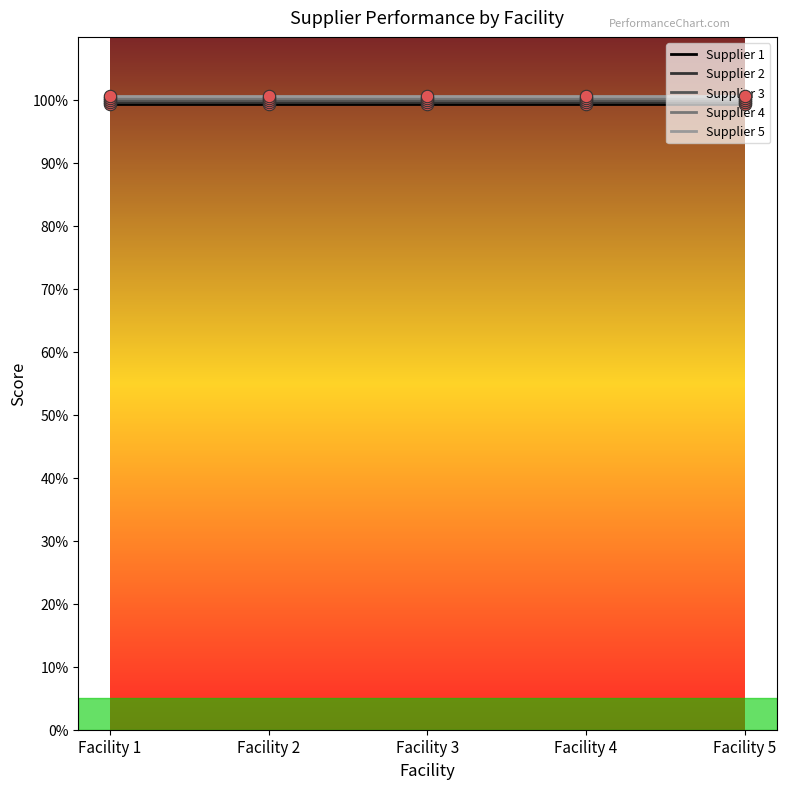

What is the total value across all series at Facility 2?

500.0